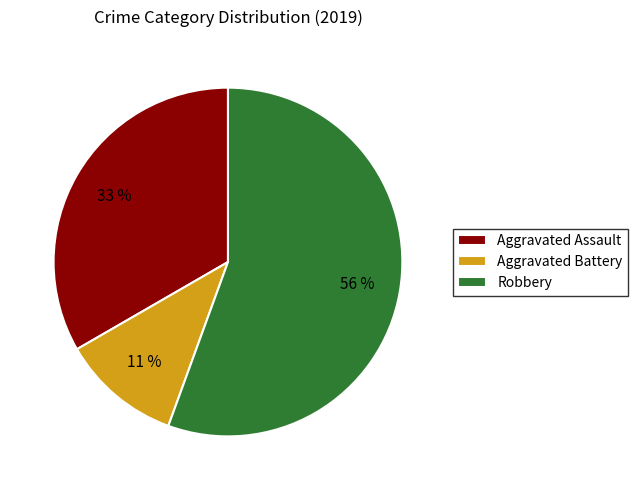

Between Aggravated Battery and Aggravated Assault, which is larger?

Aggravated Assault